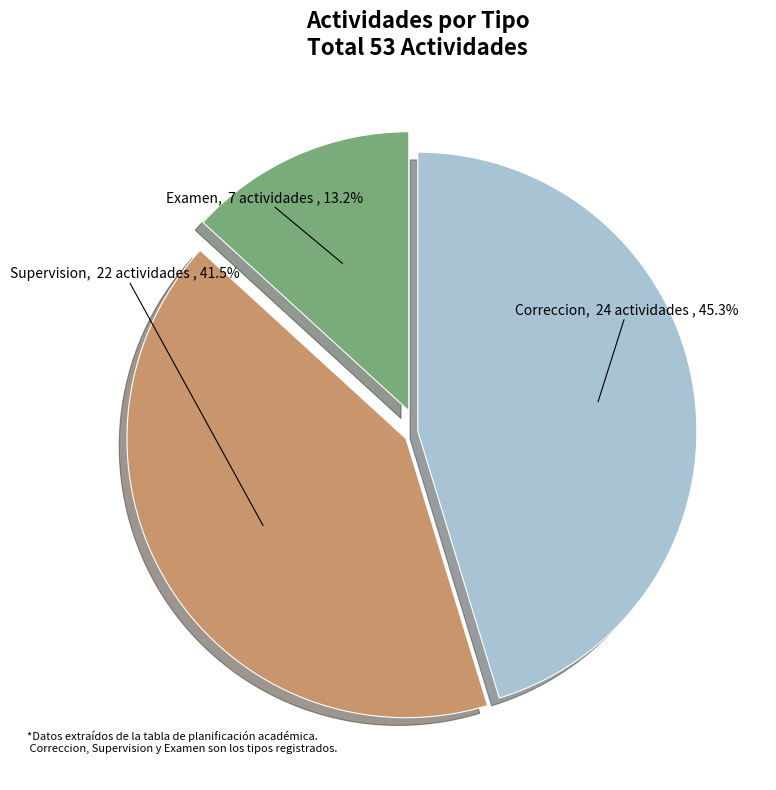

Is there a majority slice in this chart?

No